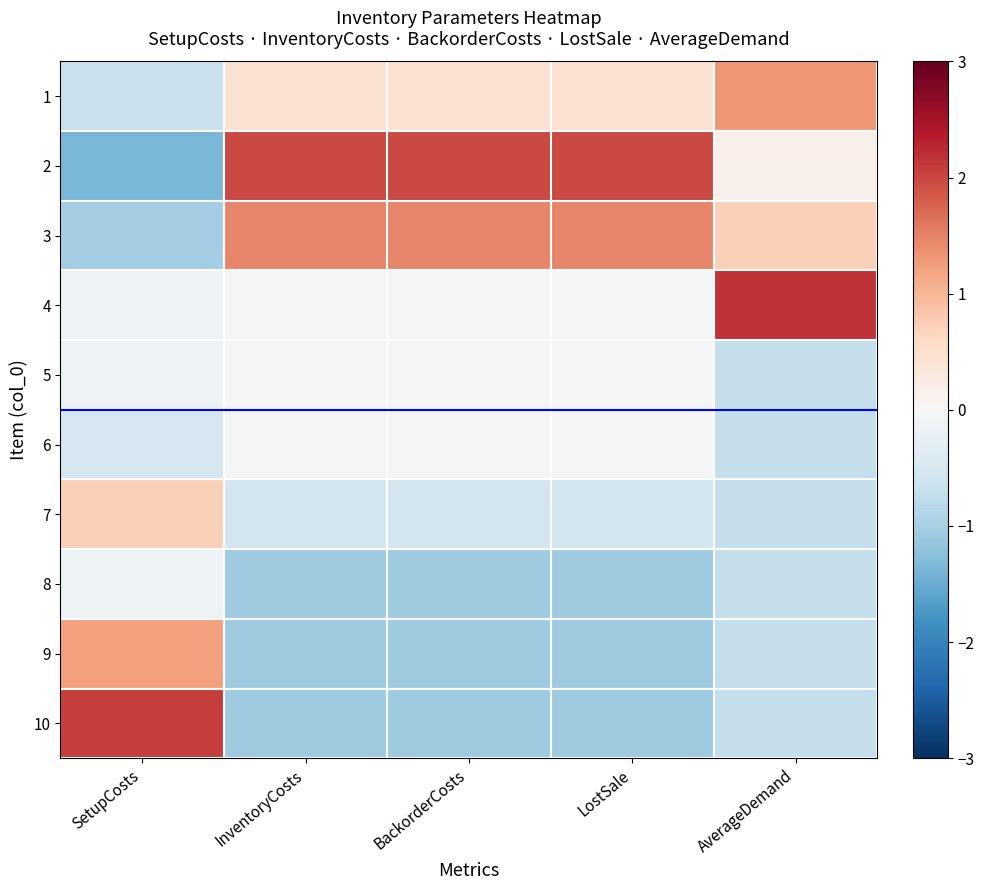

What is the difference between the highest and lowest values at AverageDemand?

2.9